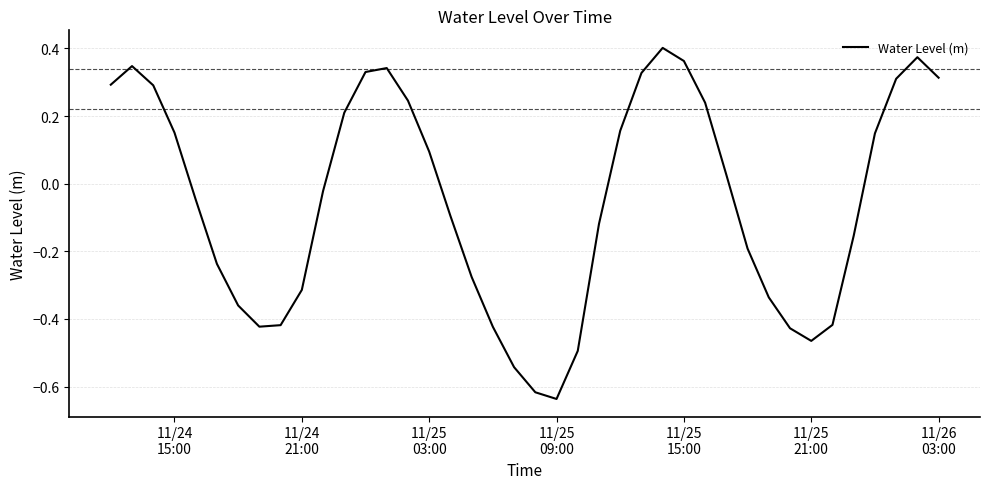

How many positive values are there?

19